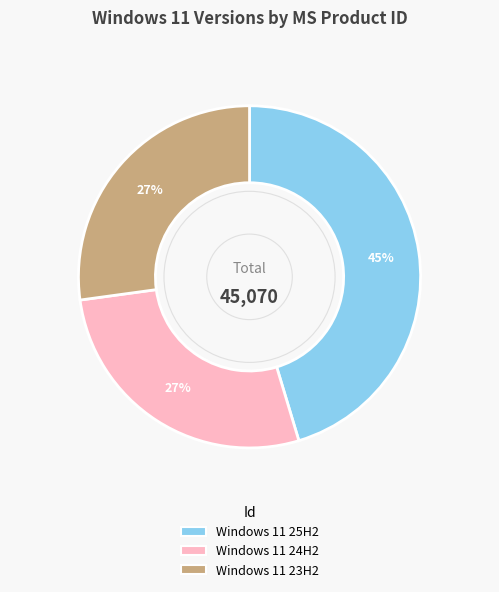

What is the largest slice in the pie chart?

Windows 11 25H2